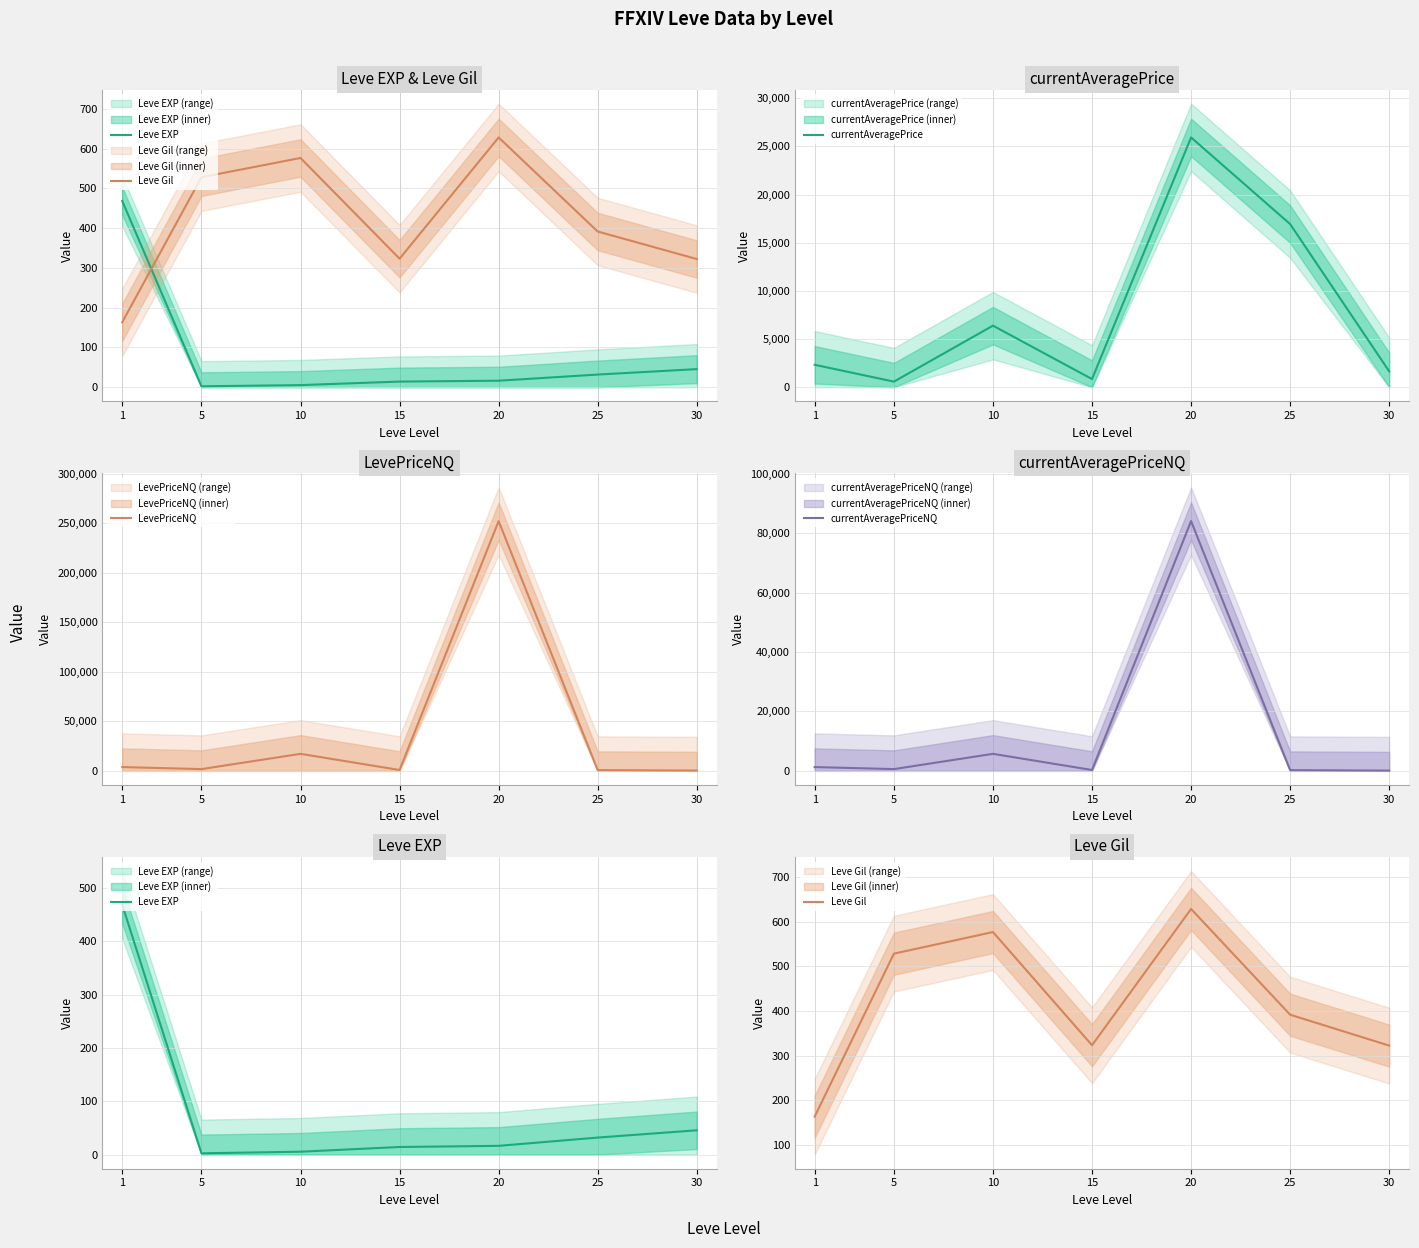

At which category does currentAveragePriceNQ reach its first local valley?

5